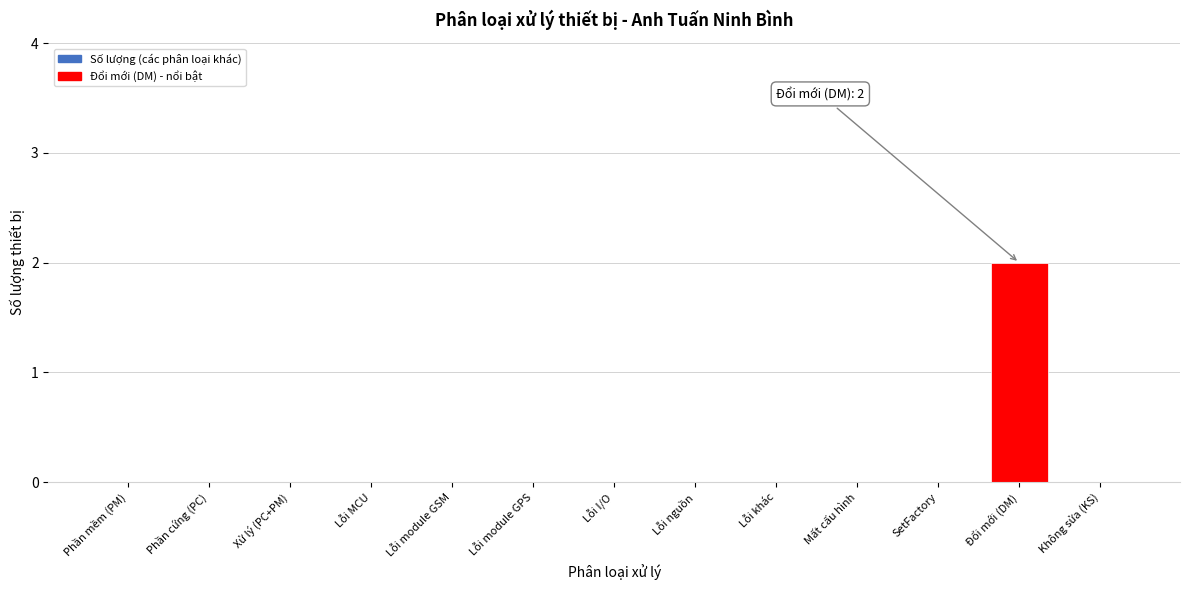

Reading left to right, list all the values displayed in this chart.

Phần mềm (PM)=0	Phần cứng (PC)=0	Xử lý (PC+PM)=0	Lỗi MCU=0	Lỗi module GSM=0	Lỗi module GPS=0	Lỗi I/O=0	Lỗi nguồn=0	Lỗi khác=0	Mất cấu hình=0	SetFactory=0	Đổi mới (DM)=2	Không sửa (KS)=0